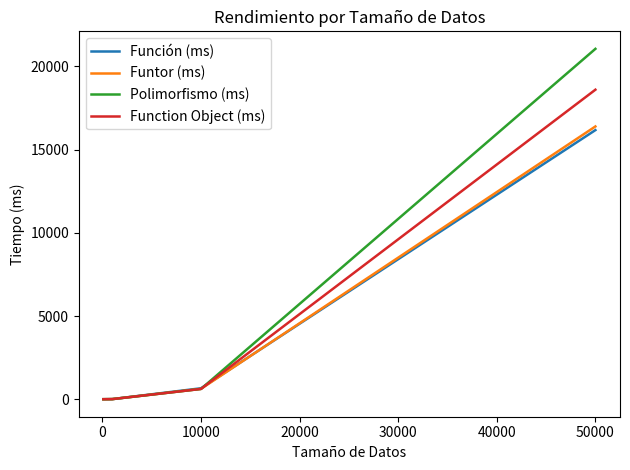

What is the greatest value displayed?

21056